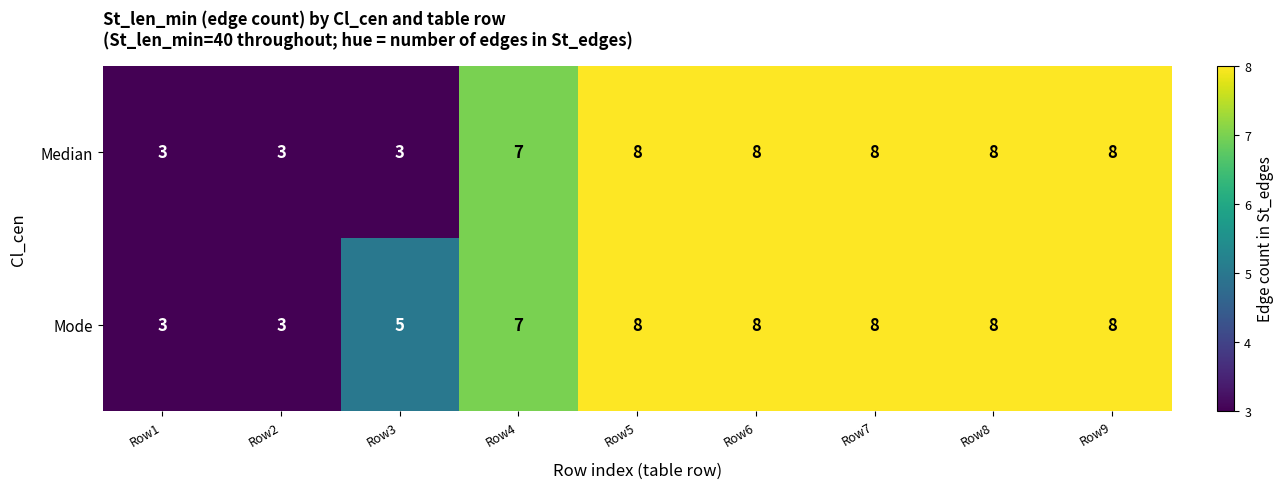

Read the Mode value at Row5.

8